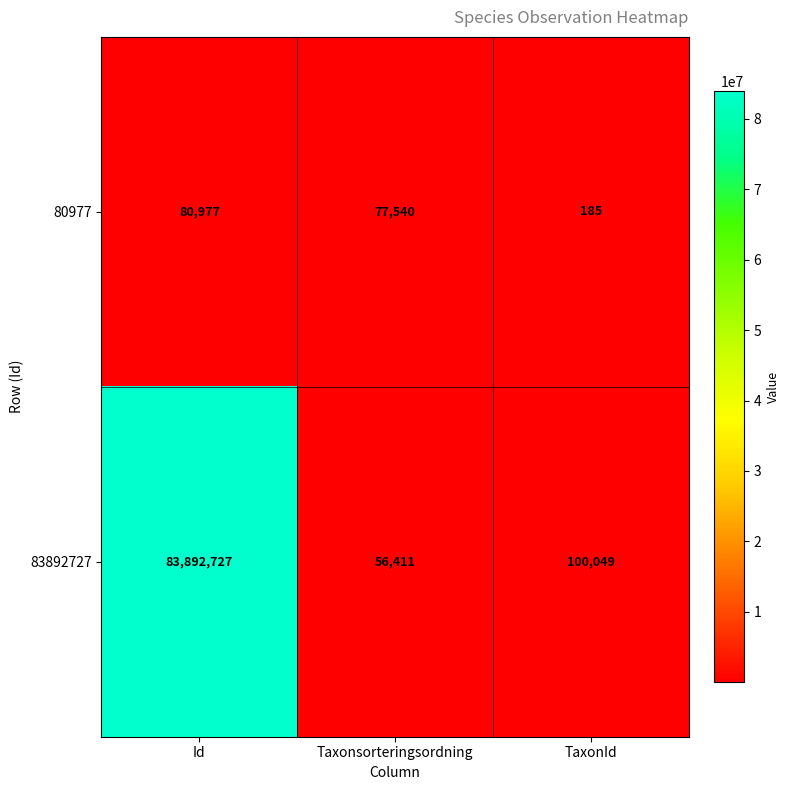

Which series has the largest total across all categories?

83892727